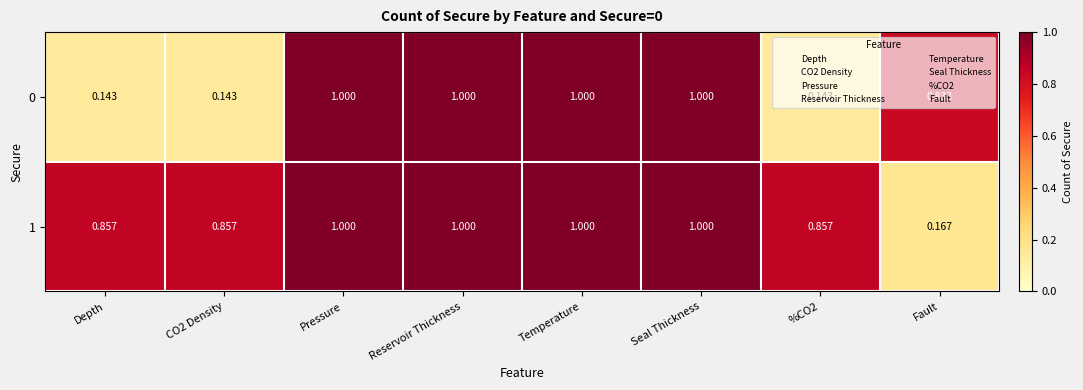

At which label is 1 closest to 0?

Fault